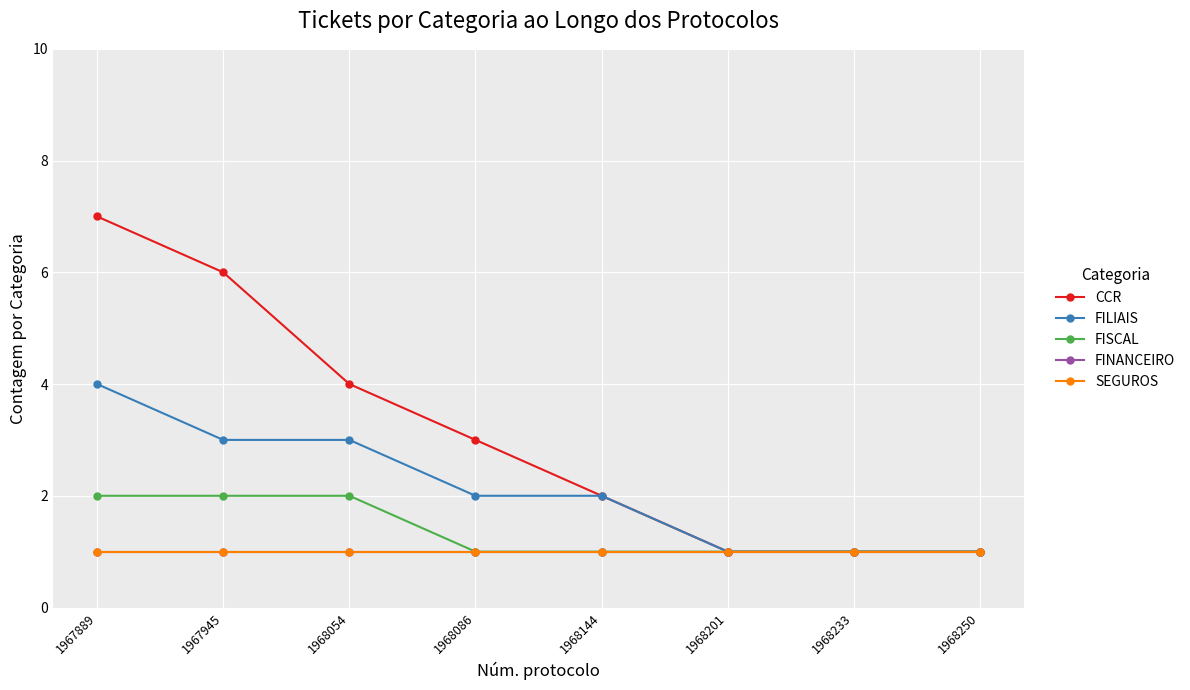

At which label does FILIAIS reach its peak?

1967889